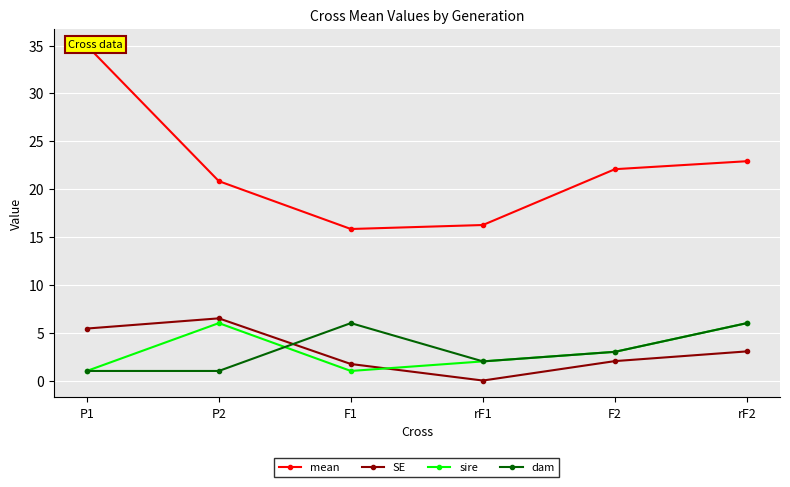

Where does the dam series first go above 3?

F1